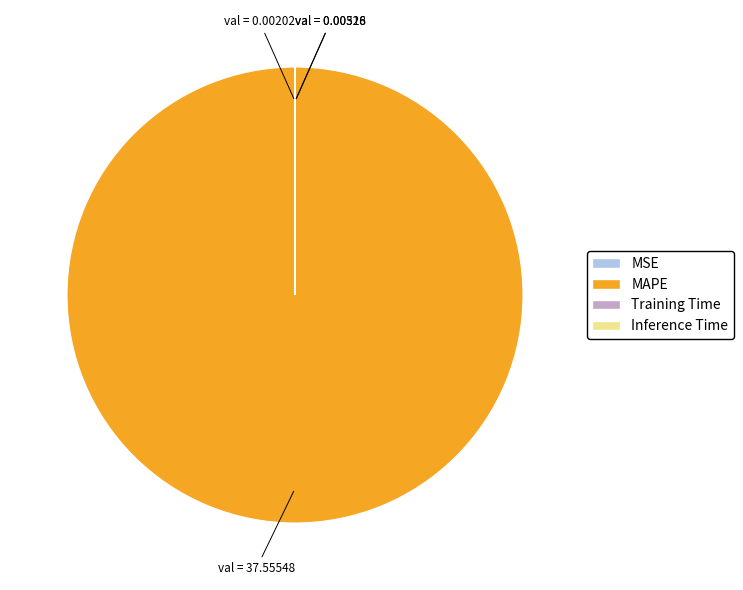

Is there any slice that represents more than half of the pie?

Yes